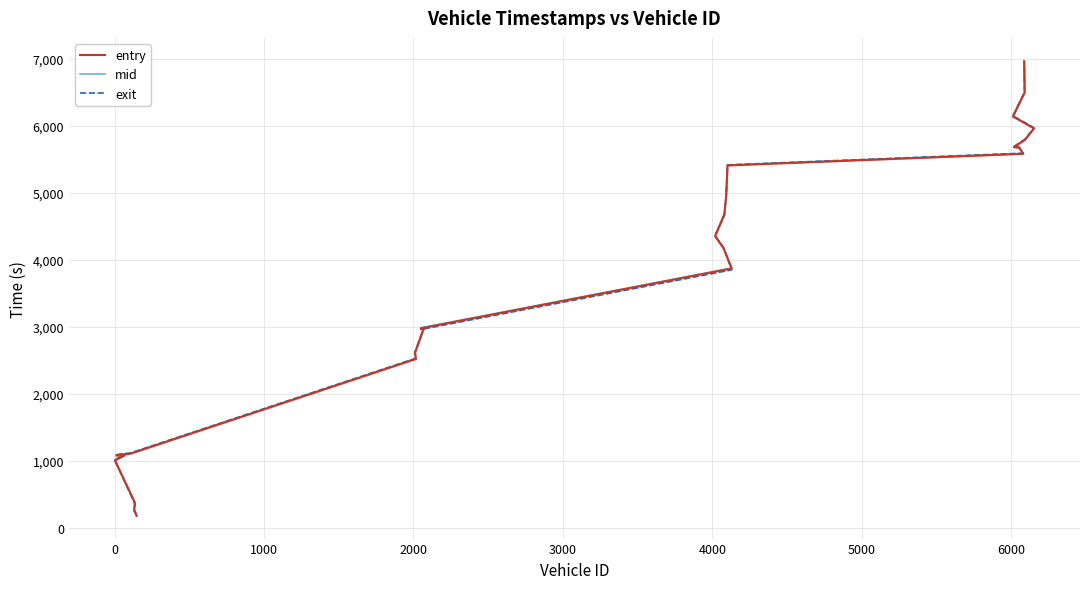

What is the difference between the maximum and minimum values in the mid series?

6780.1